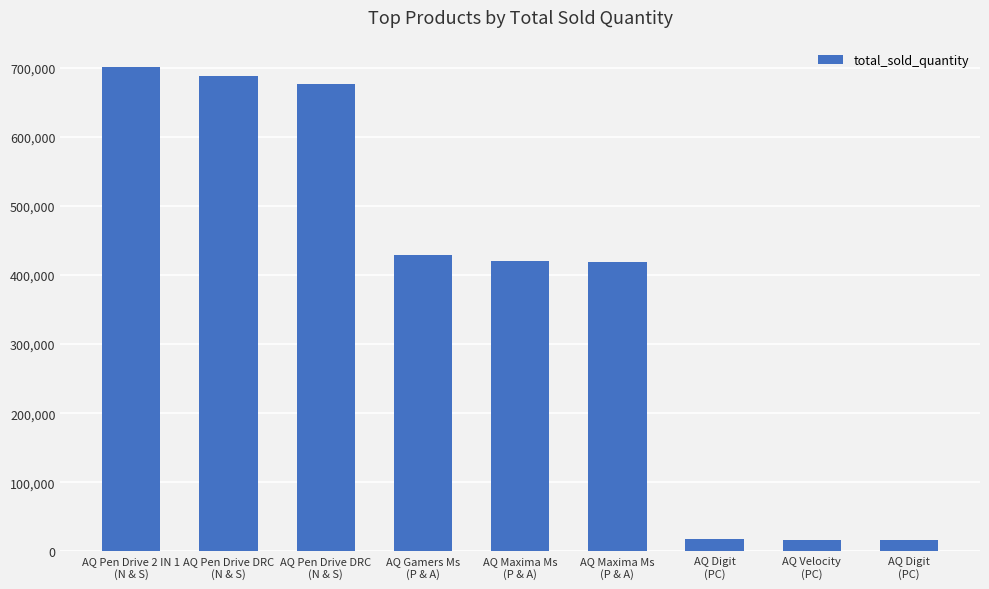

How many data points does each series have?

9